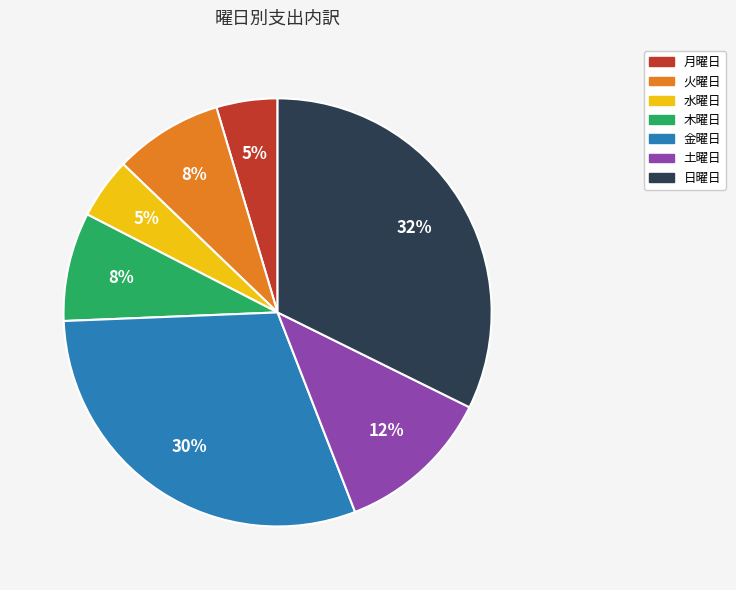

Is it true that 金曜日 is 22% of the pie?

False